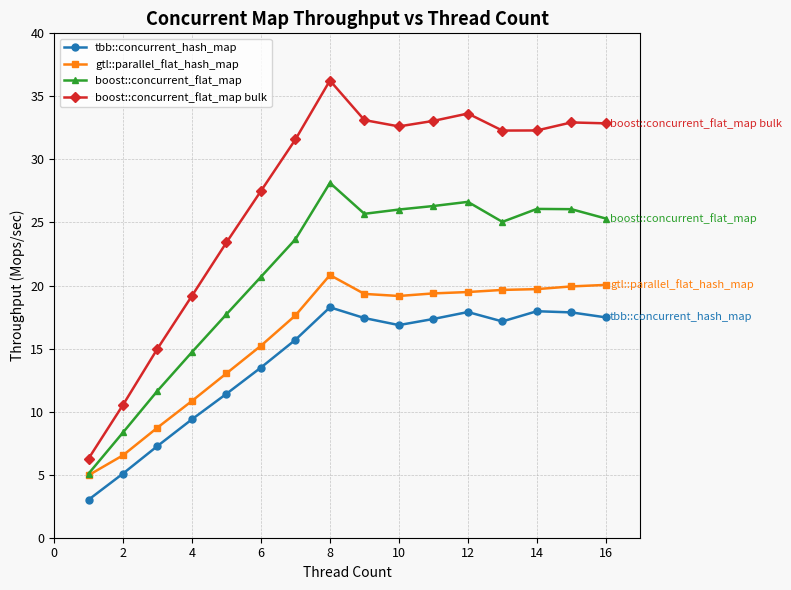

True or false: boost::concurrent_flat_map and boost::concurrent_flat_map bulk cross at least once.

False